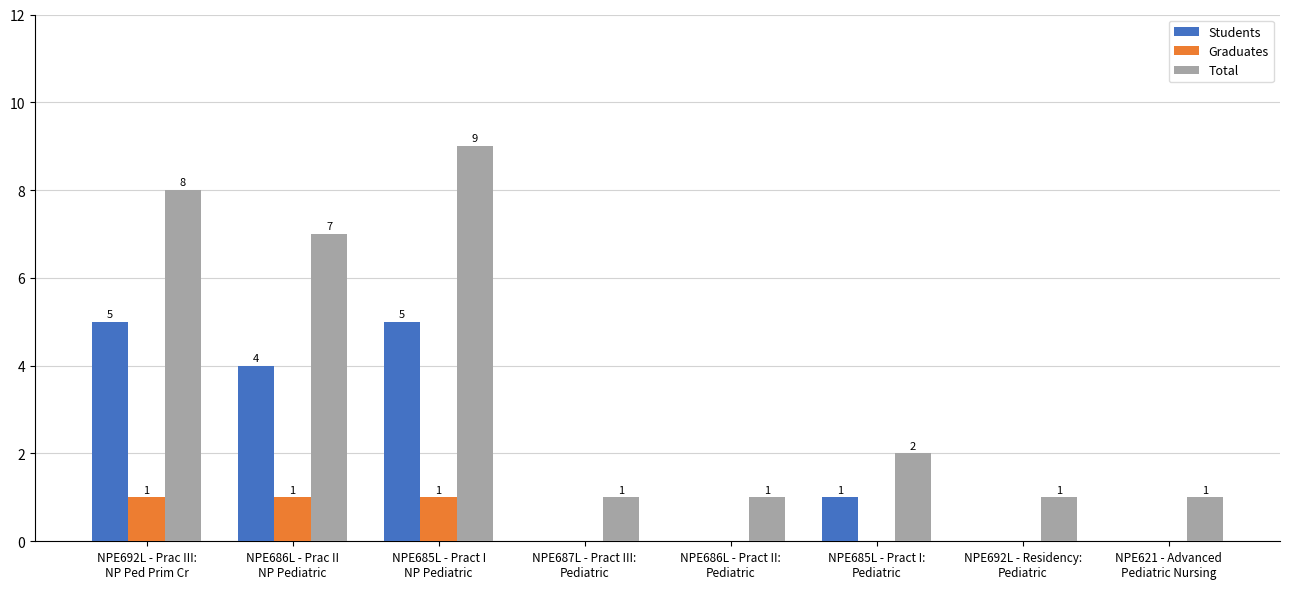

What are all the series names shown in the legend?

Students, Graduates, Total